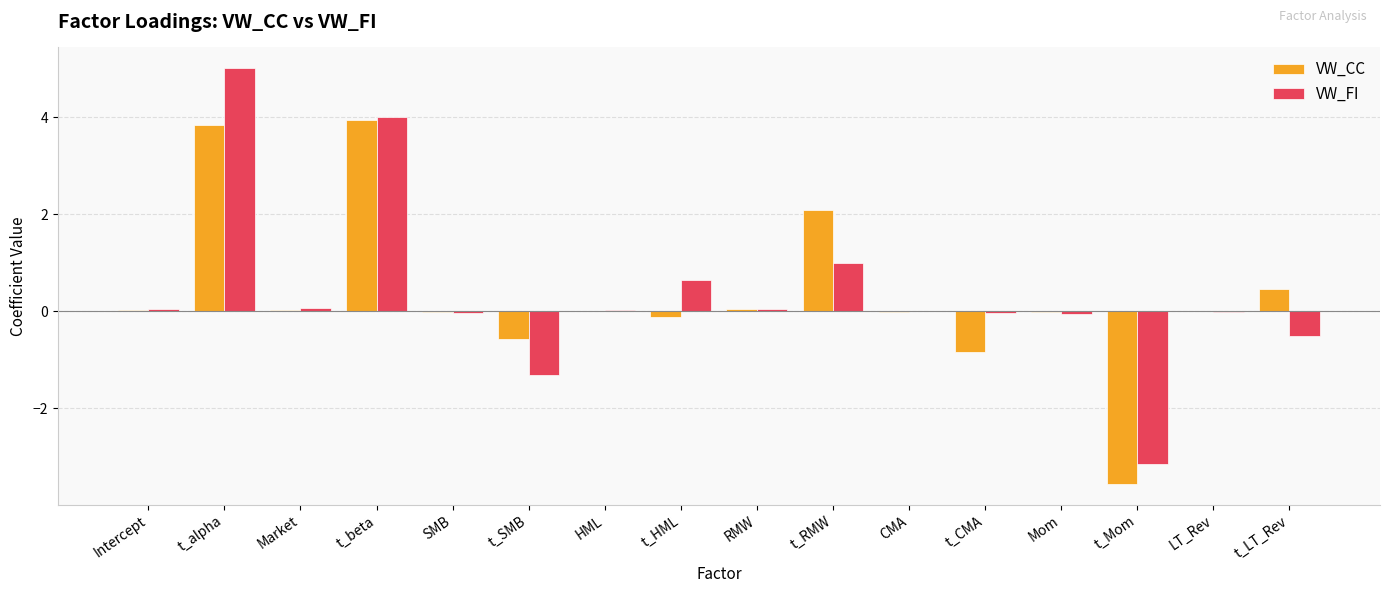

What is the sum of all VW_FI values?

5.7